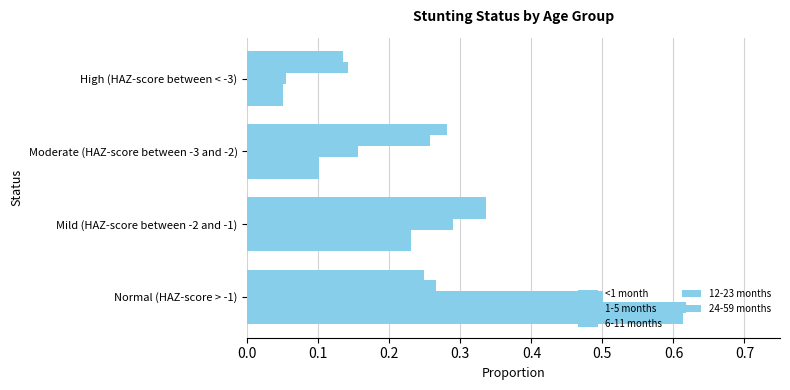

How many series are shown in this chart?

5